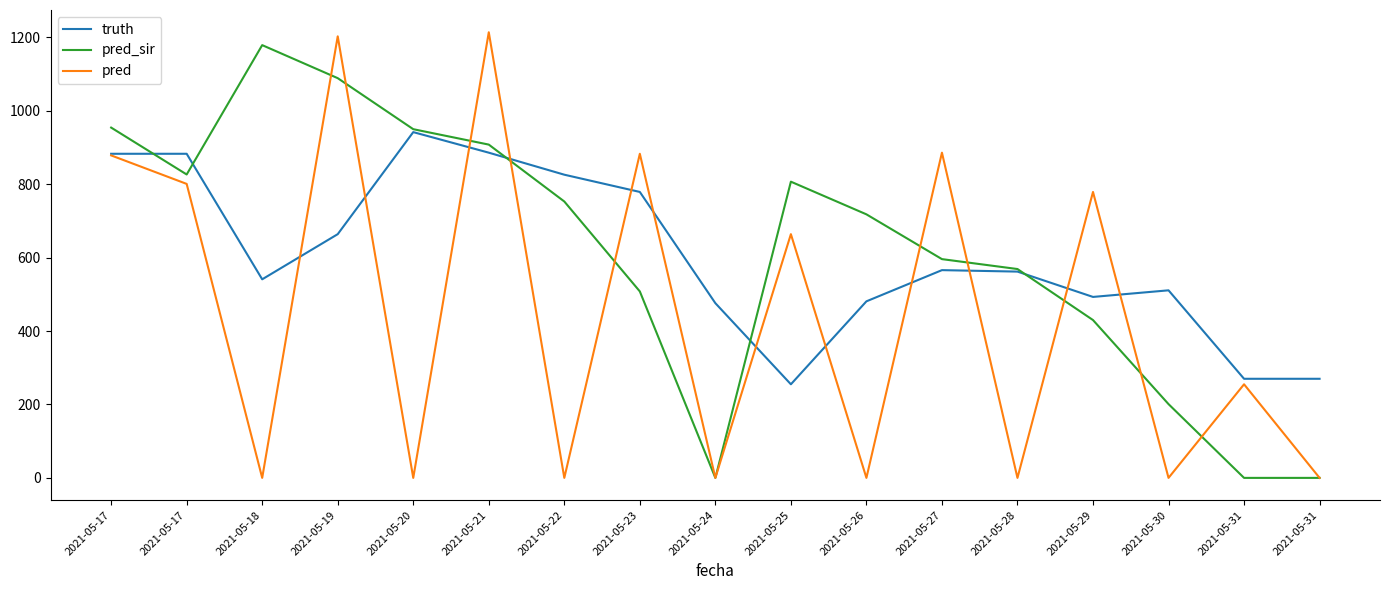

What are all the series names shown in the legend?

truth, pred_sir, pred